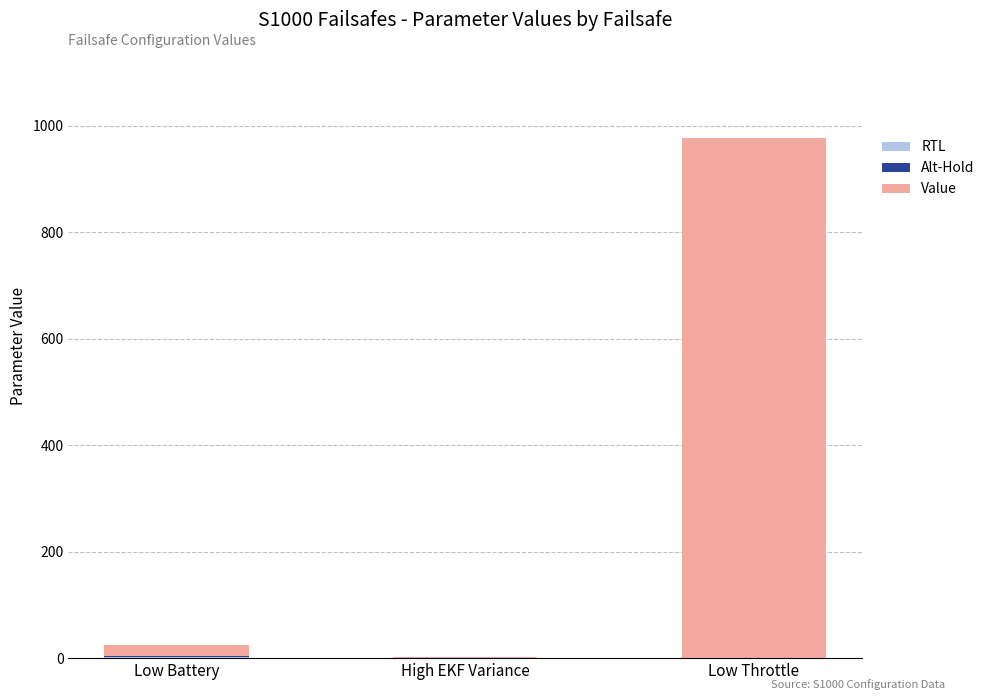

At which category is the sum across all series the highest?

Low Throttle